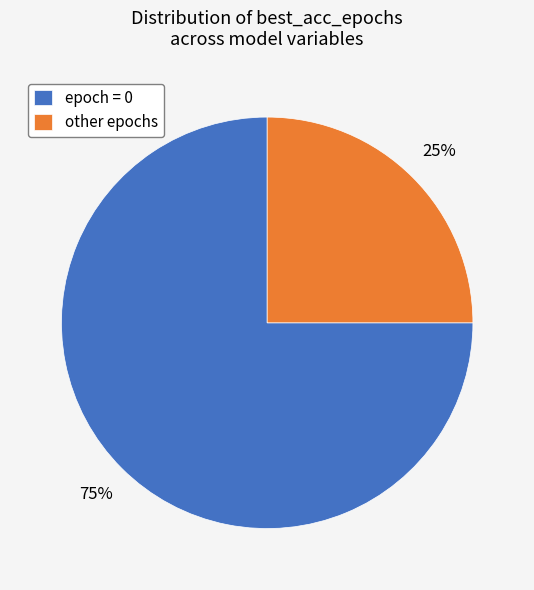

To the nearest percent, what is the difference between the largest and smallest slice percentages?

50%